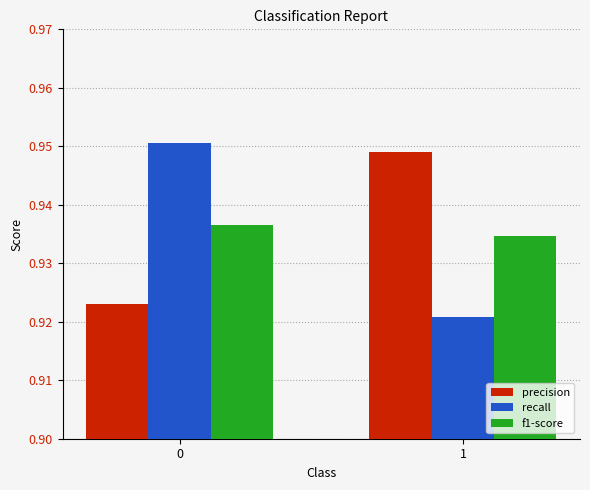

Rank the series at 0 from lowest to highest value.

precision, f1-score, recall